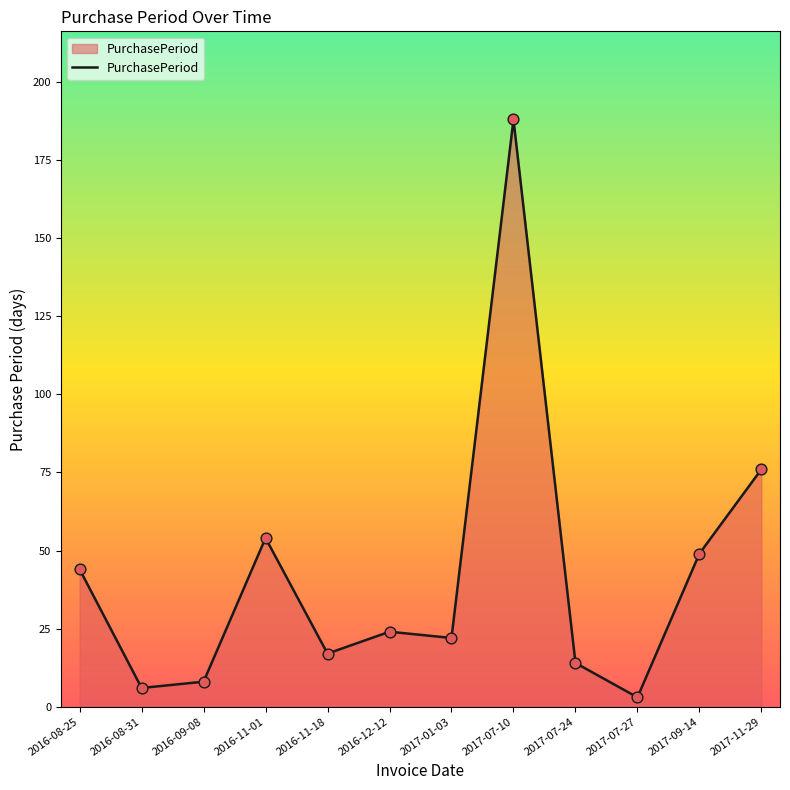

Approximately how many times larger is the value at 2017-07-10 compared to 2016-11-01?

3.5